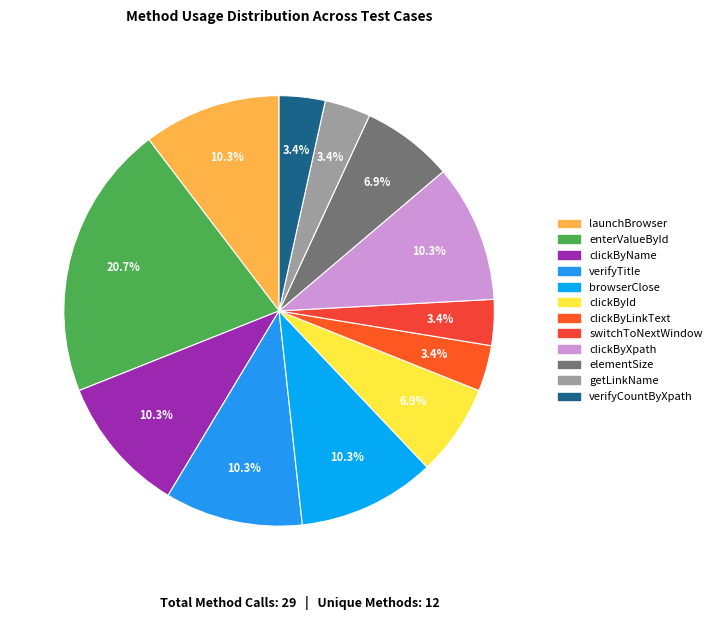

True or false: clickById accounts for 19% of the total.

False